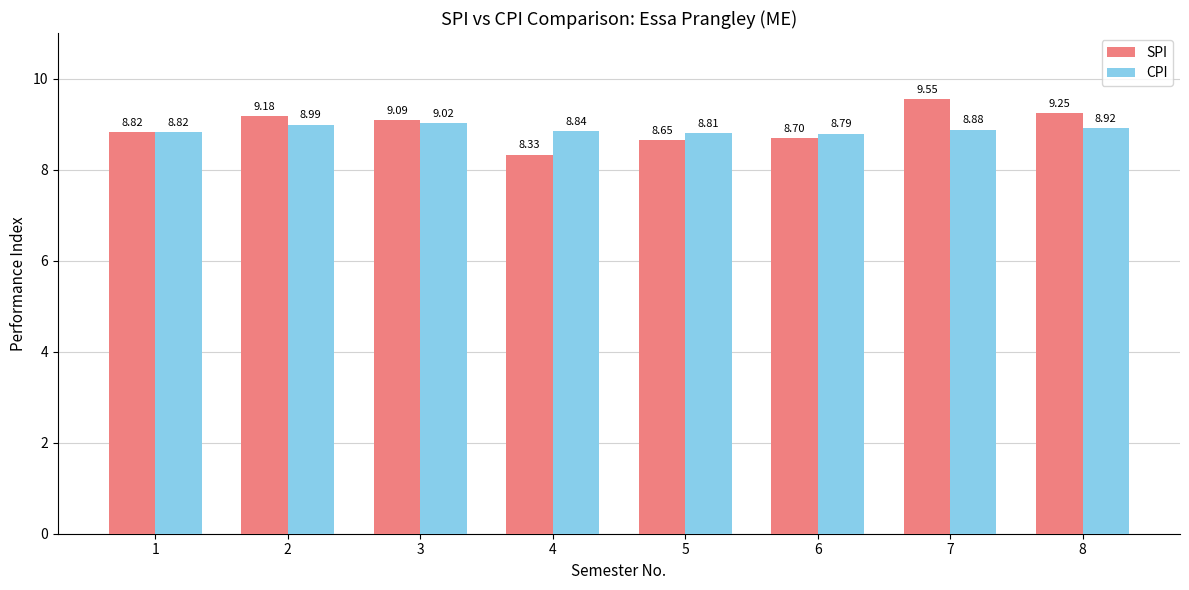

The value of CPI at 7 is 2.9. True or false?

False